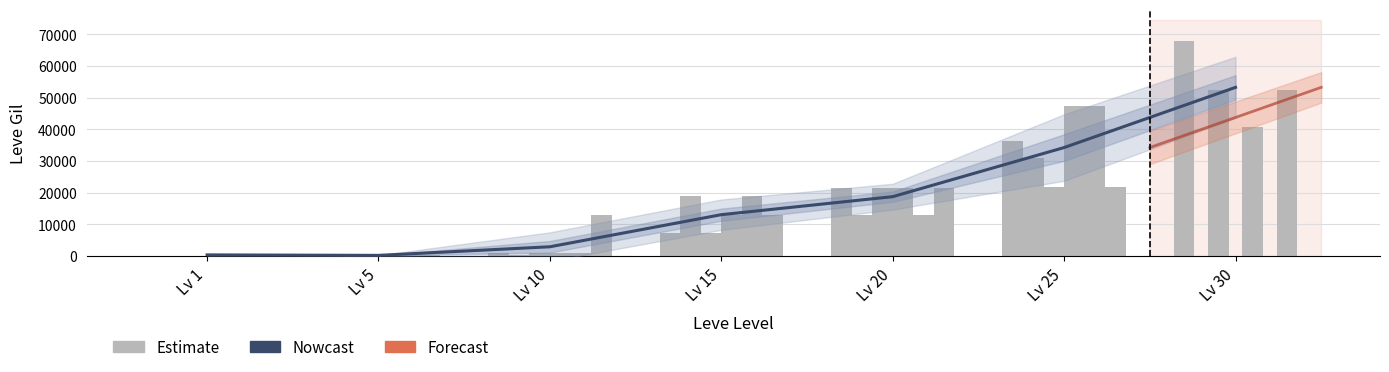

List the labels in order of value, smallest first.

Lv 5, Lv 1, Lv 10, Lv 15, Lv 20, Lv 25, Lv 30